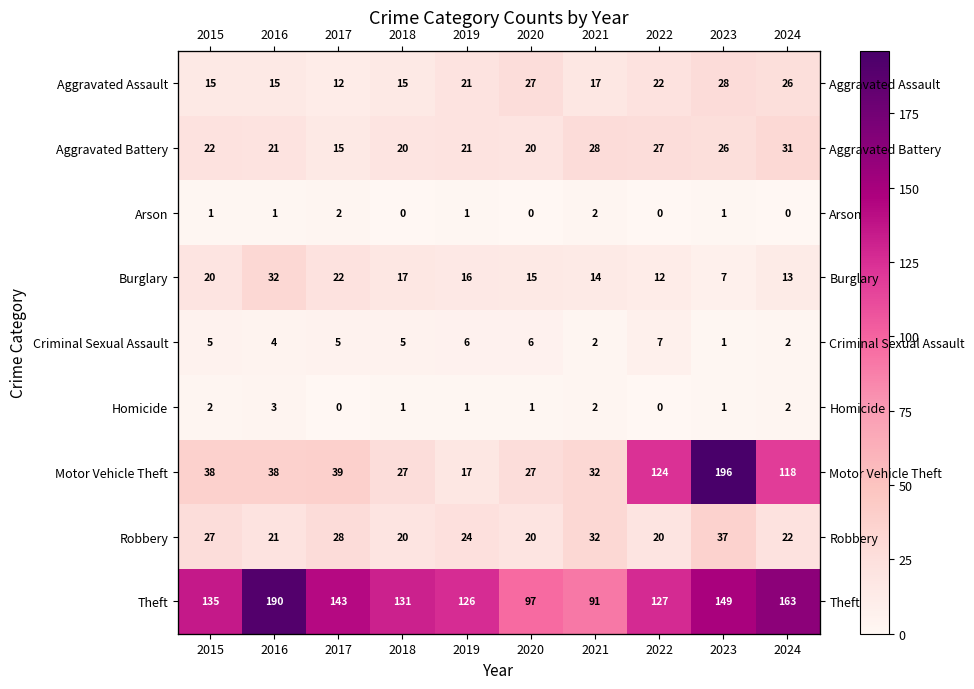

At how many categories does at least one series exceed 176?

2